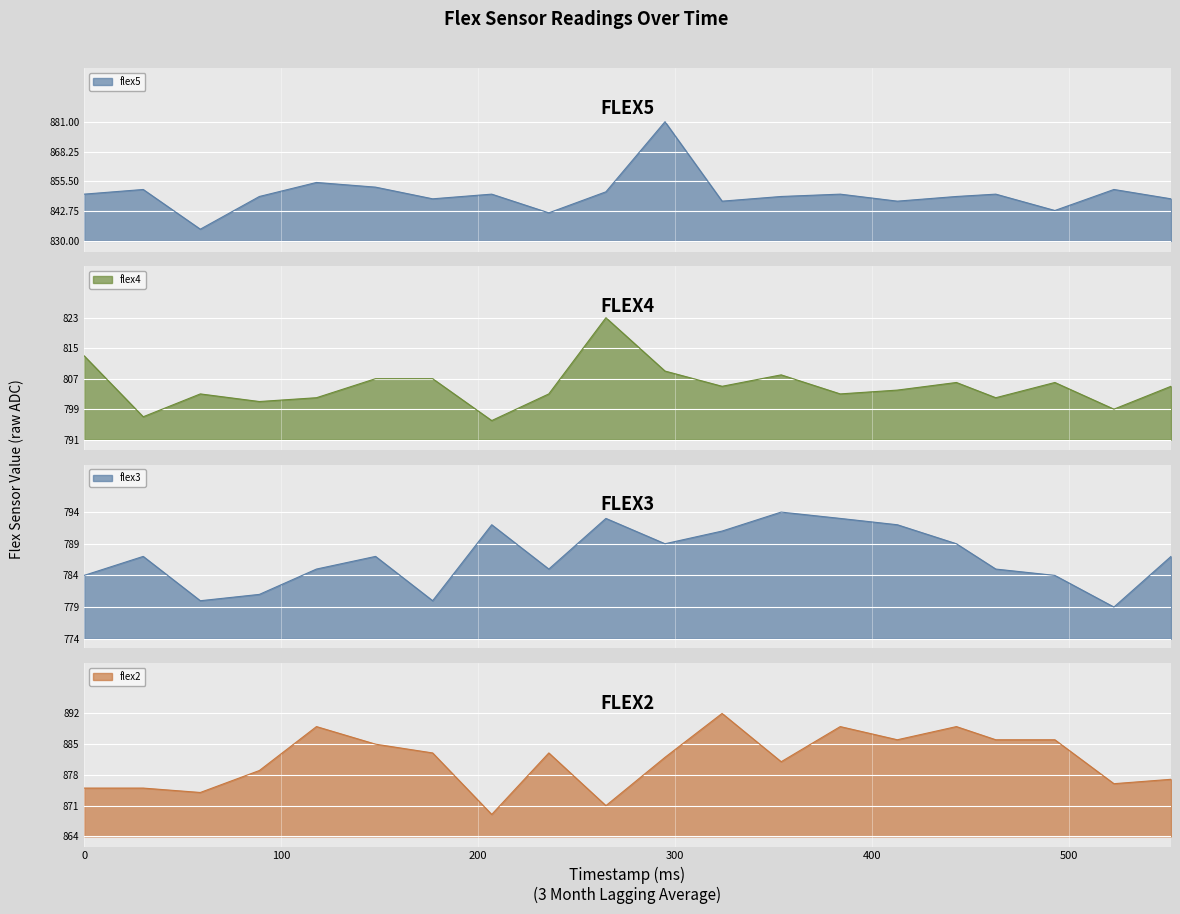

In flex3, how many points are lower than both neighbors (excluding endpoints)?

5